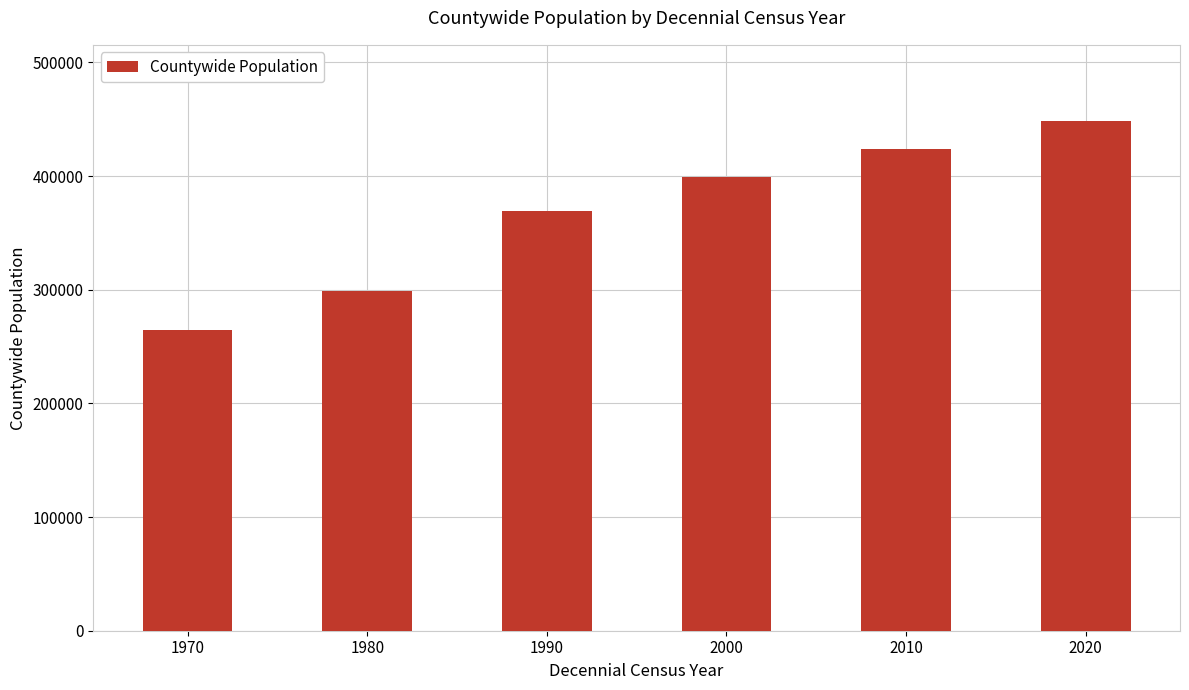

What is the approximate value at 2010, to the nearest 100?

423900